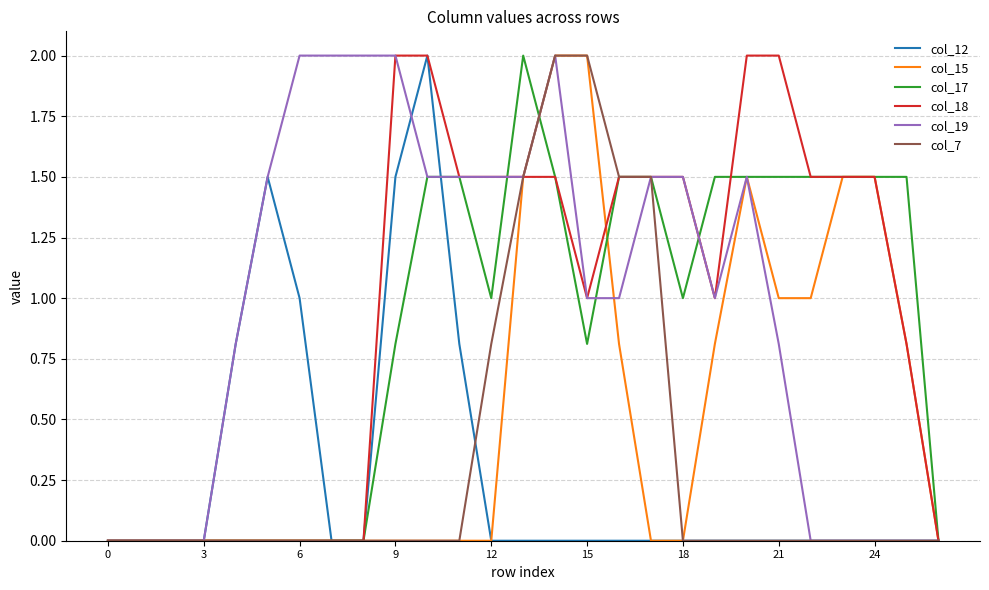

What is the maximum value shown in the chart?

2.0